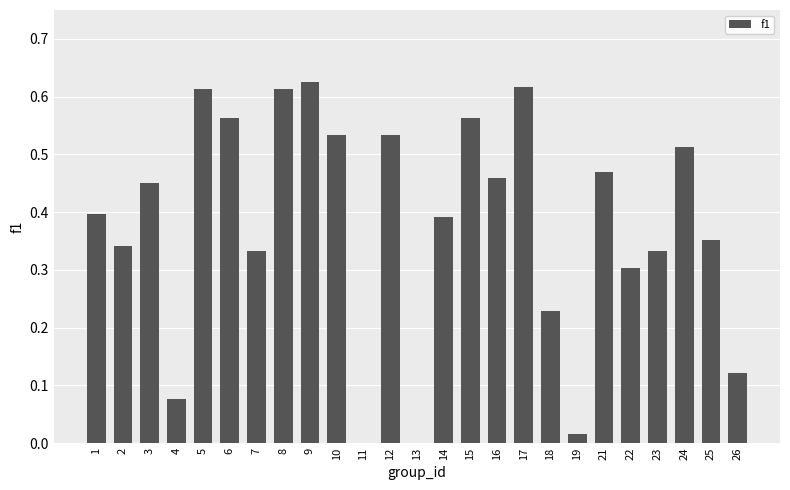

Is it true that the value at 19 is 0.0?

True